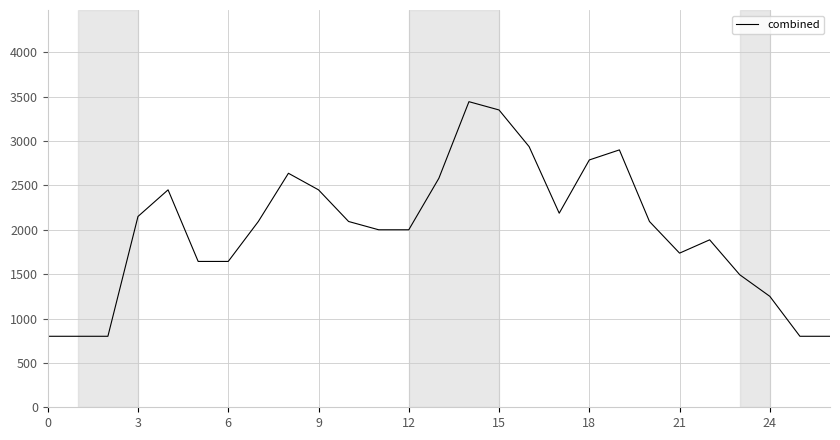

What is the difference between the maximum and minimum values?

2643.4